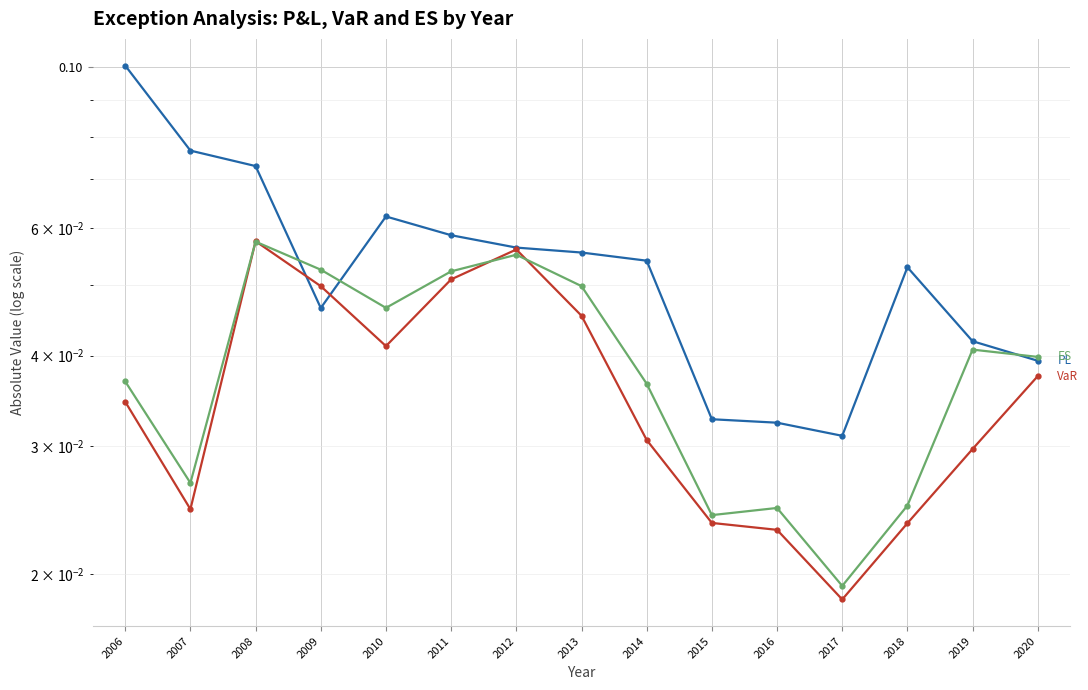

Which series has the largest range (max minus min)?

PL